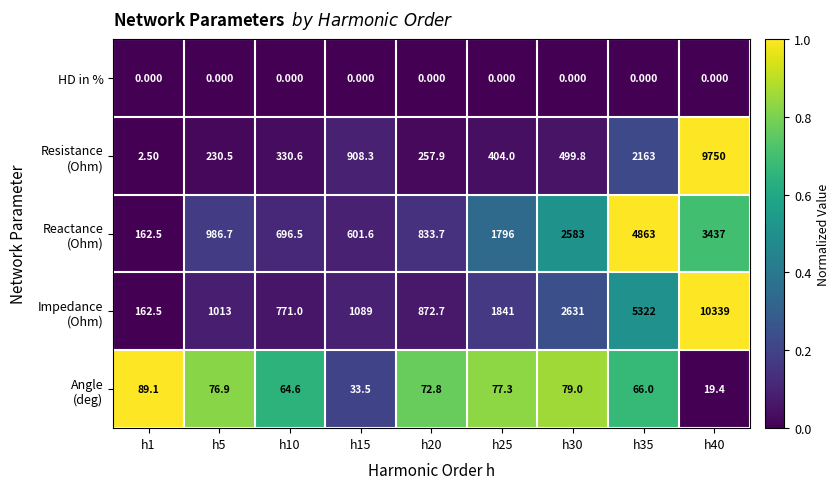

How many data points does each series have?

9